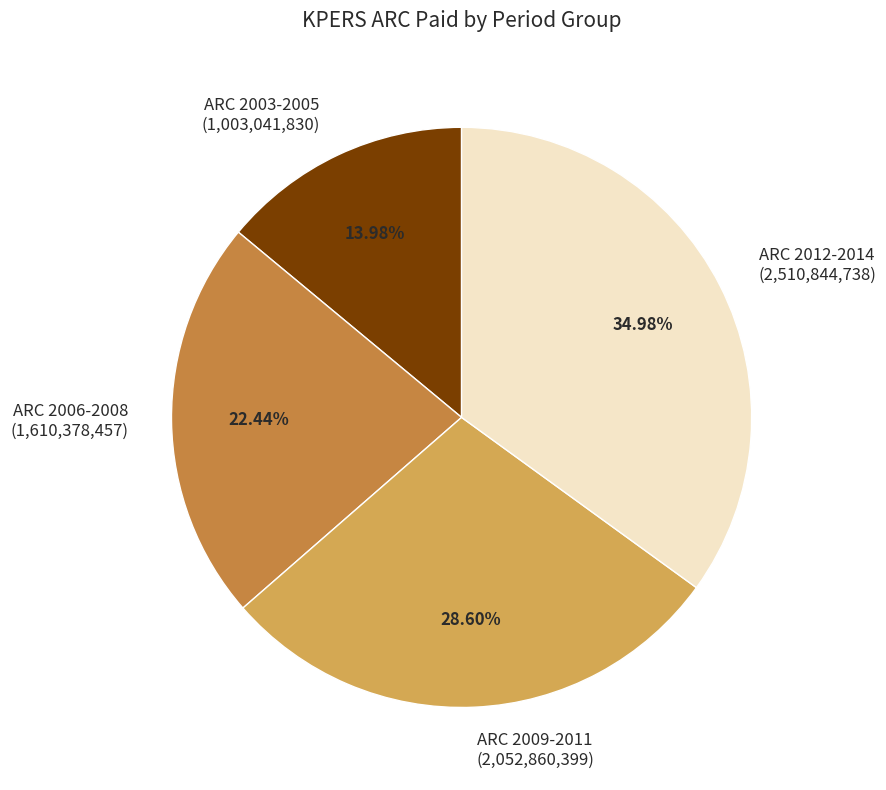

Does any single category account for the majority?

No